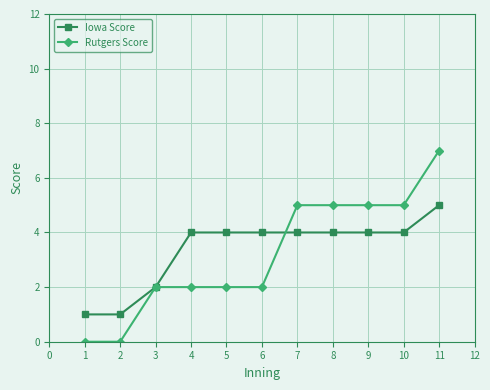

List the series in order of their peak value, lowest first.

Iowa Score, Rutgers Score